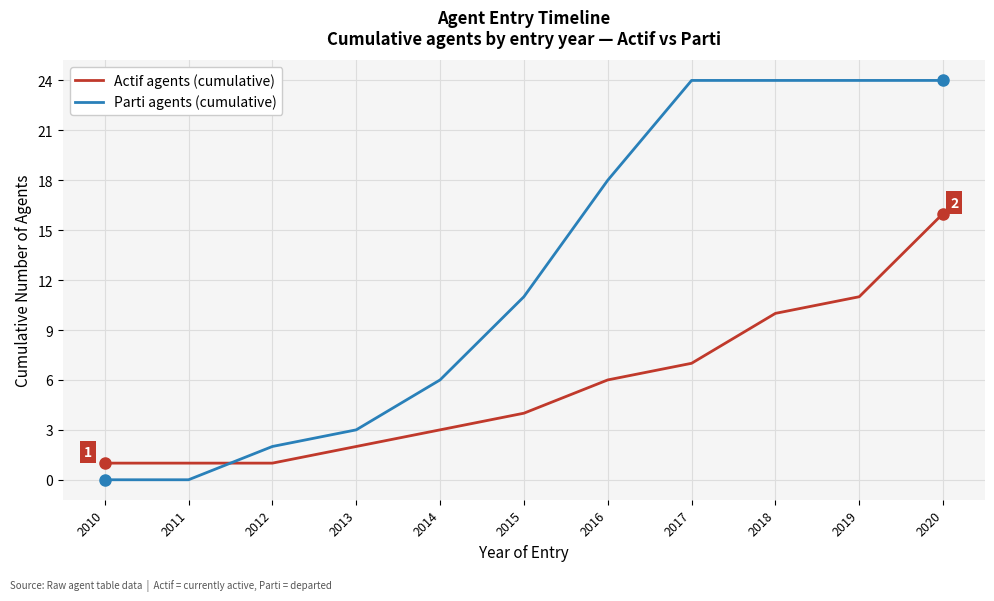

What is the approximate value of Actif agents (cumulative) at 2013?

2